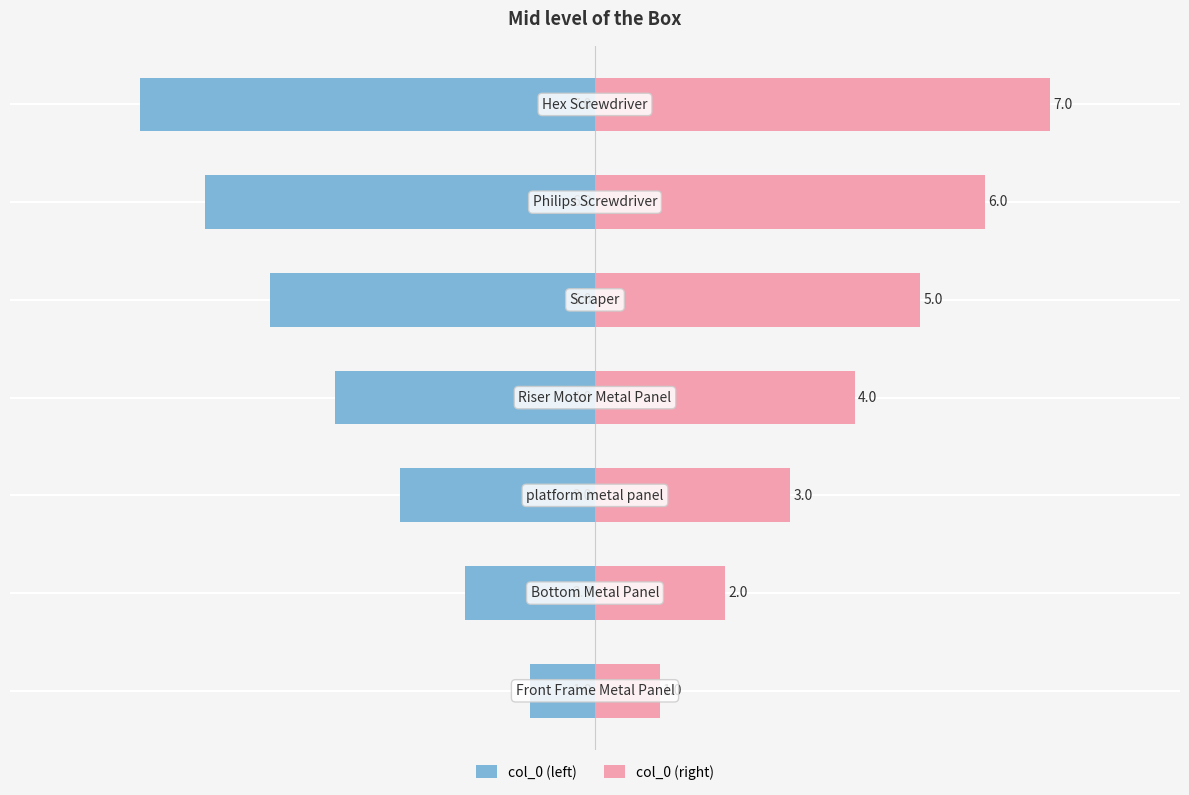

What is the greatest value displayed?

7